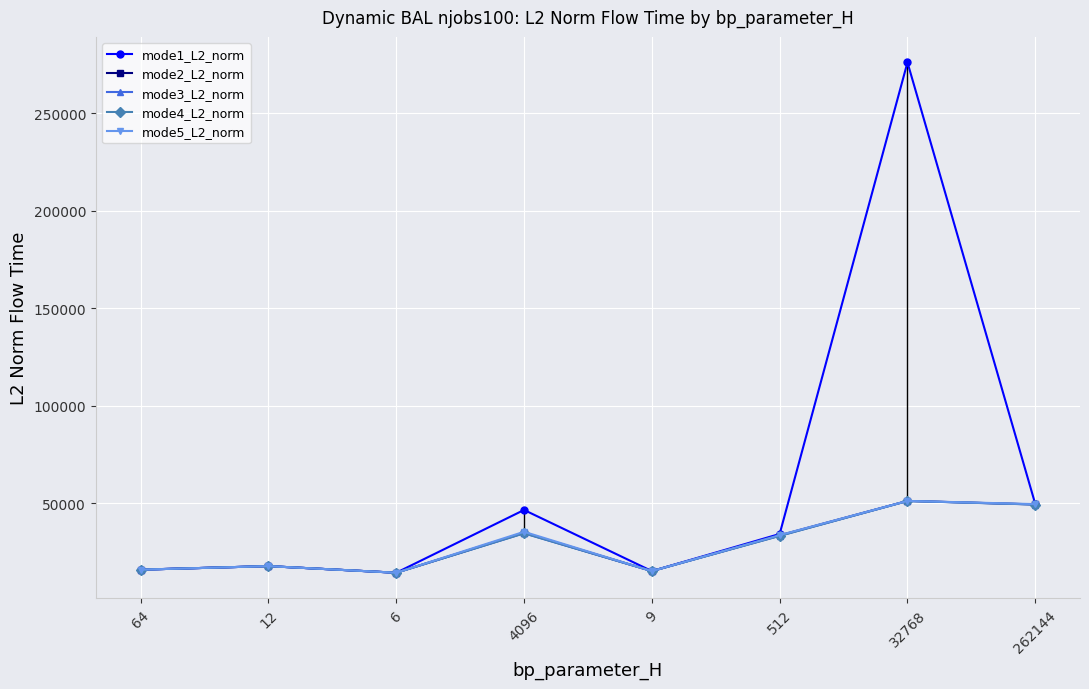

What is the label of the 1st point from the right?

262144